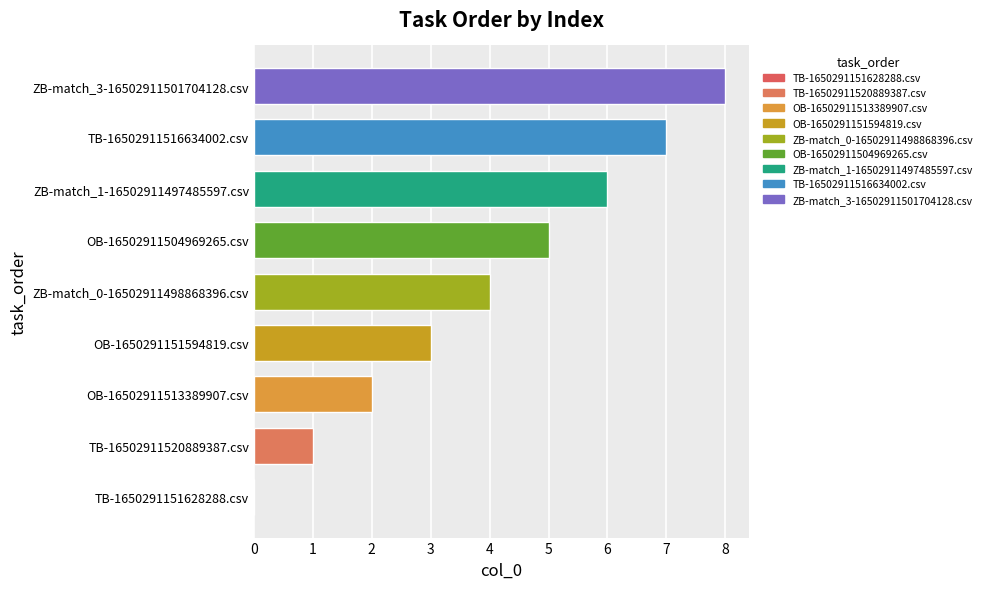

The value at OB-16502911513389907.csv is 4. True or false?

False